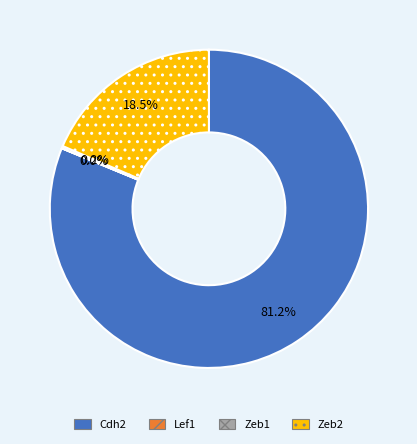

Is there any slice that represents more than half of the pie?

Yes